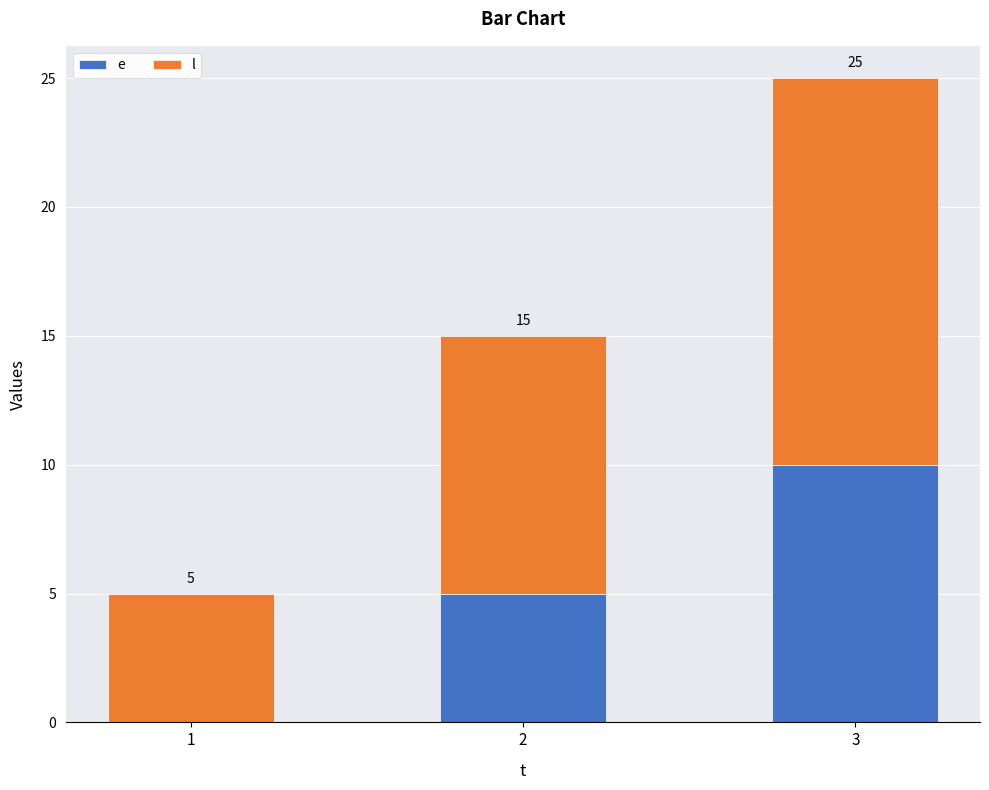

Are the bars grouped side by side (vs. stacked)?

No